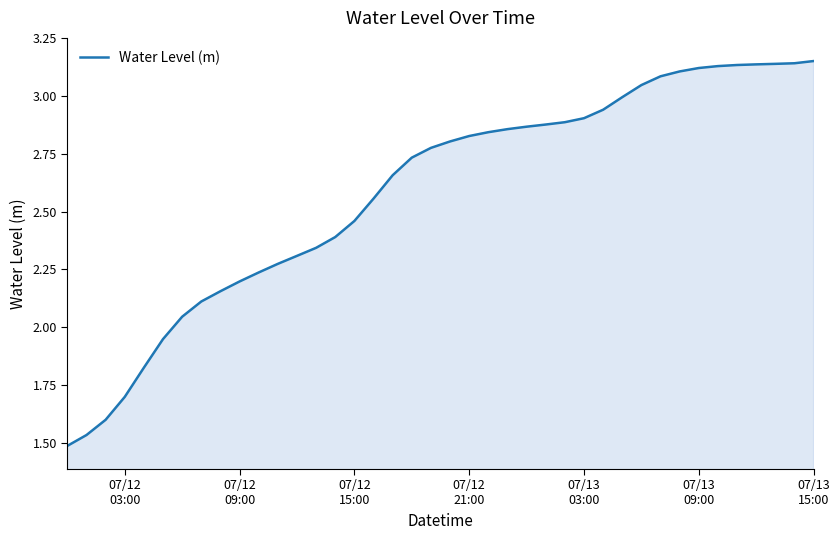

How many lines are shown in the chart?

1